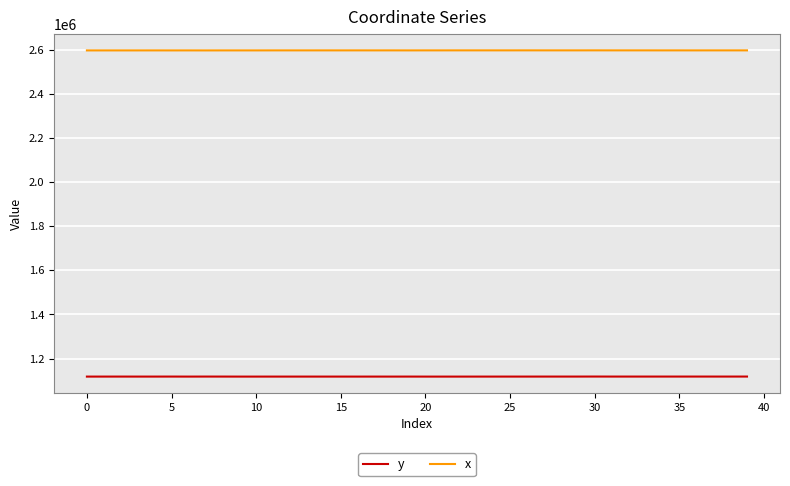

What is the smallest value displayed?

1118279.5